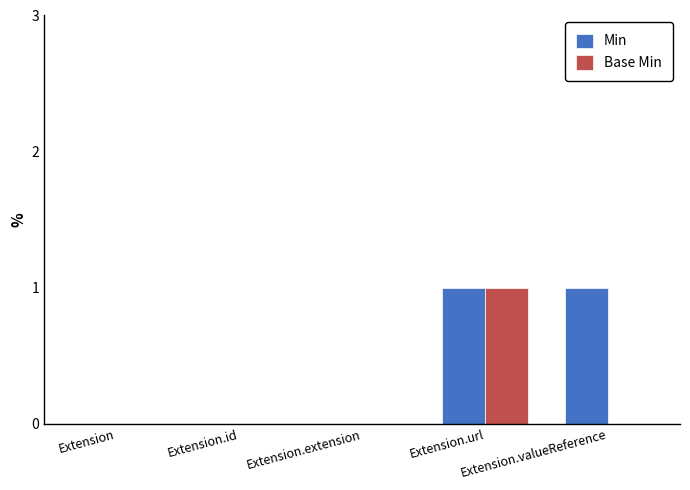

Which series has the largest total across all categories?

Min